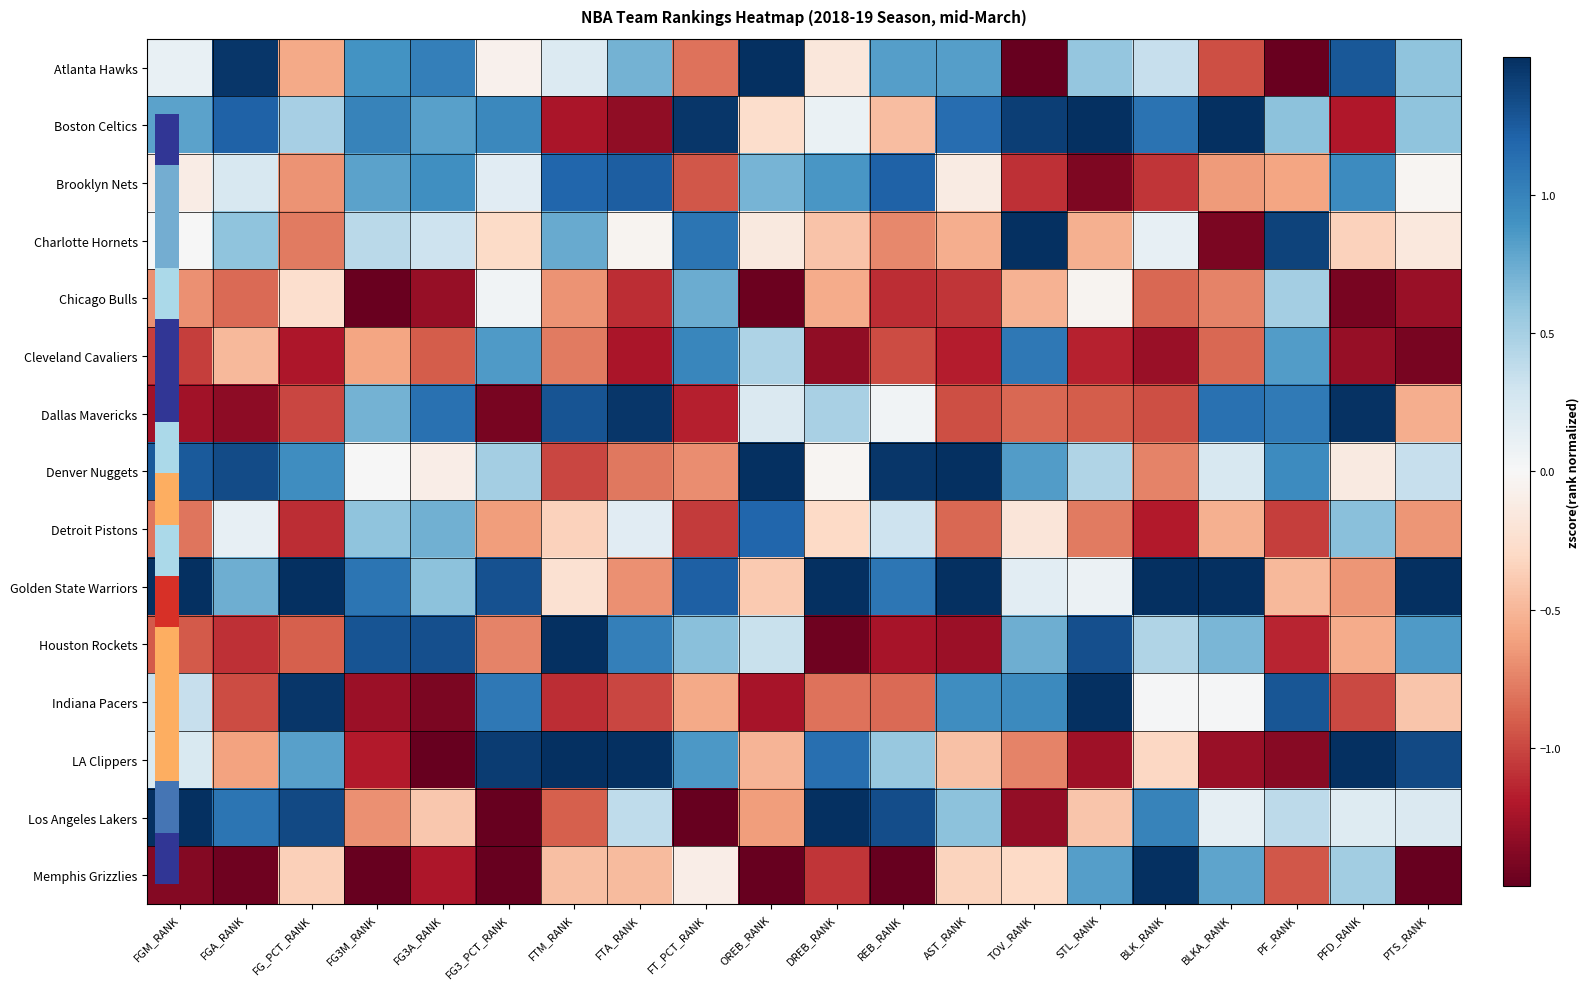

List the series in order of their peak value, lowest first.

Chicago Bulls, Cleveland Cavaliers, Detroit Pistons, Brooklyn Nets, Dallas Mavericks, Houston Rockets, Charlotte Hornets, Memphis Grizzlies, Atlanta Hawks, Boston Celtics, Indiana Pacers, LA Clippers, Denver Nuggets, Los Angeles Lakers, Golden State Warriors